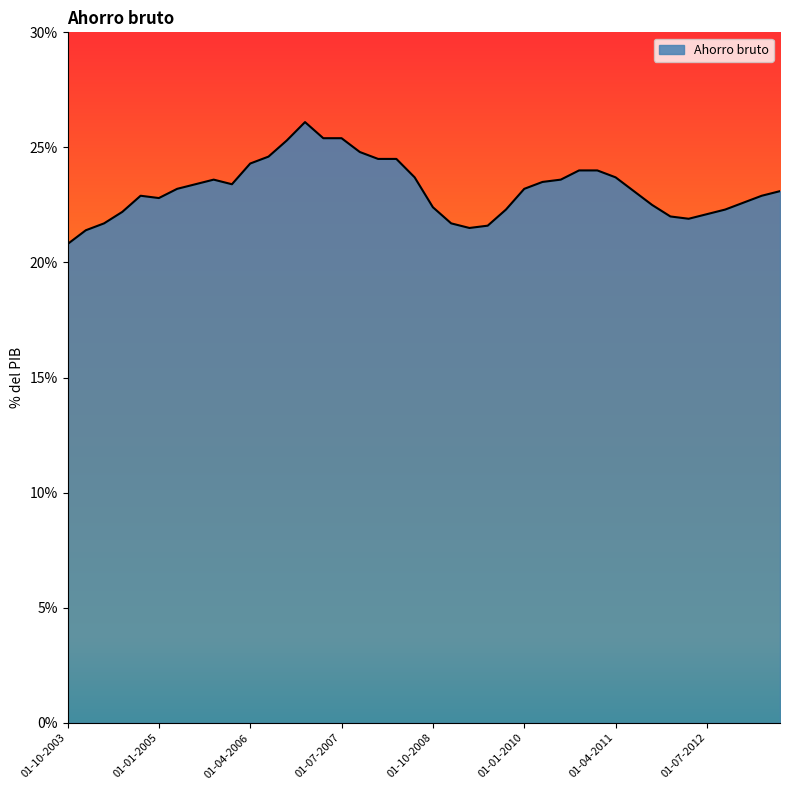

What is the greatest value displayed?

26.1